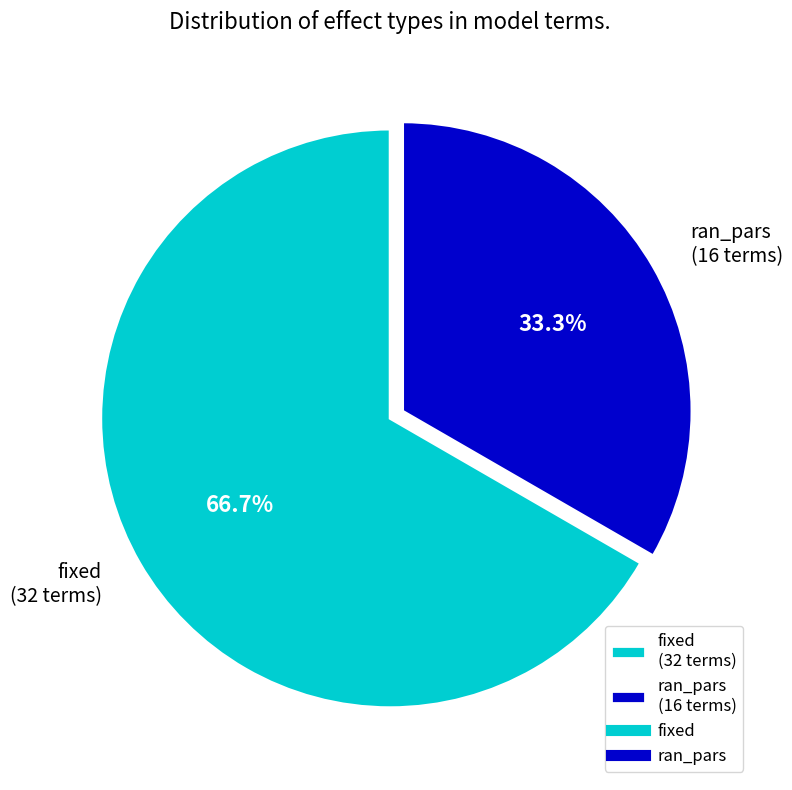

Which has a higher value, fixed or ran_pars?

fixed